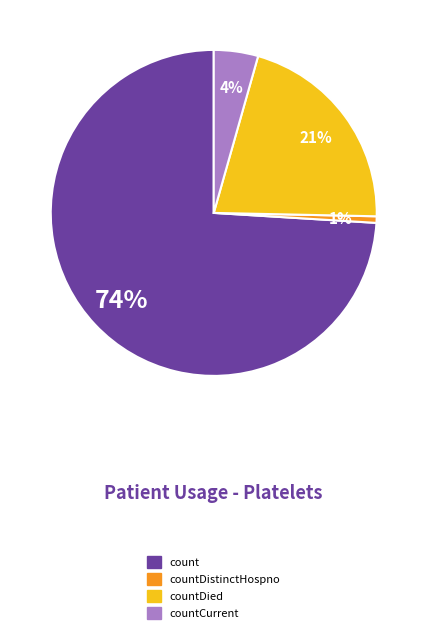

To the nearest percent, what is the average slice percentage?

25%